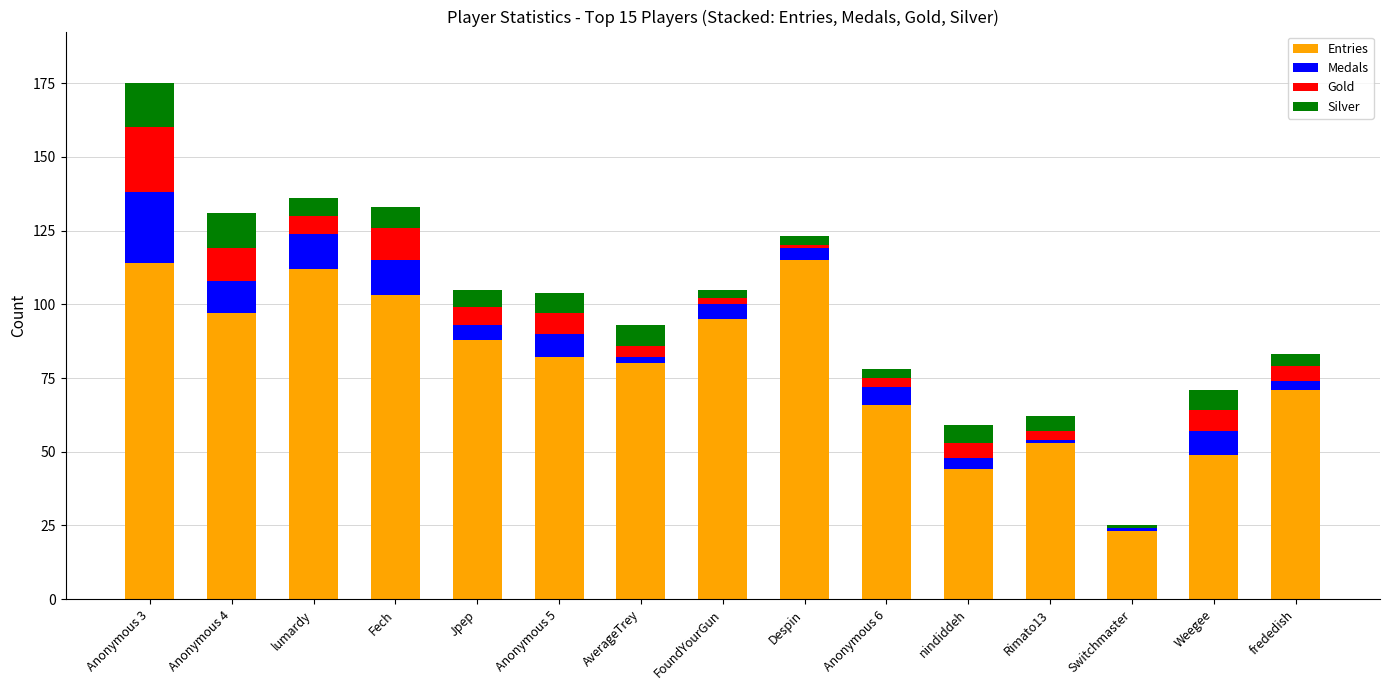

Are the bars horizontal?

No